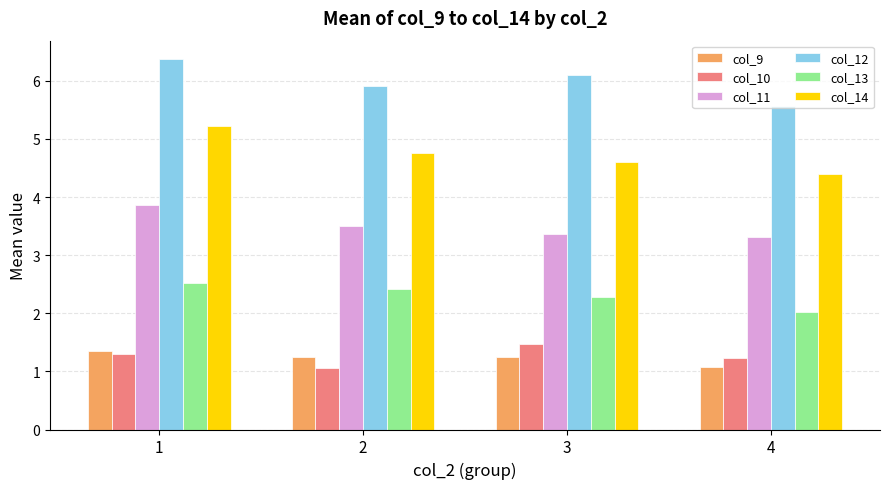

Where does the col_12 series first go above 6?

1